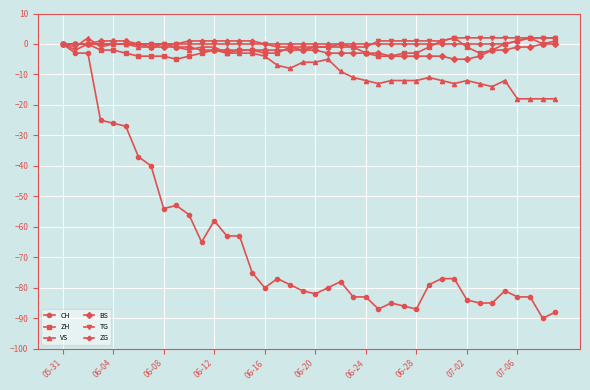

What is the lowest value of the VS series?

-18